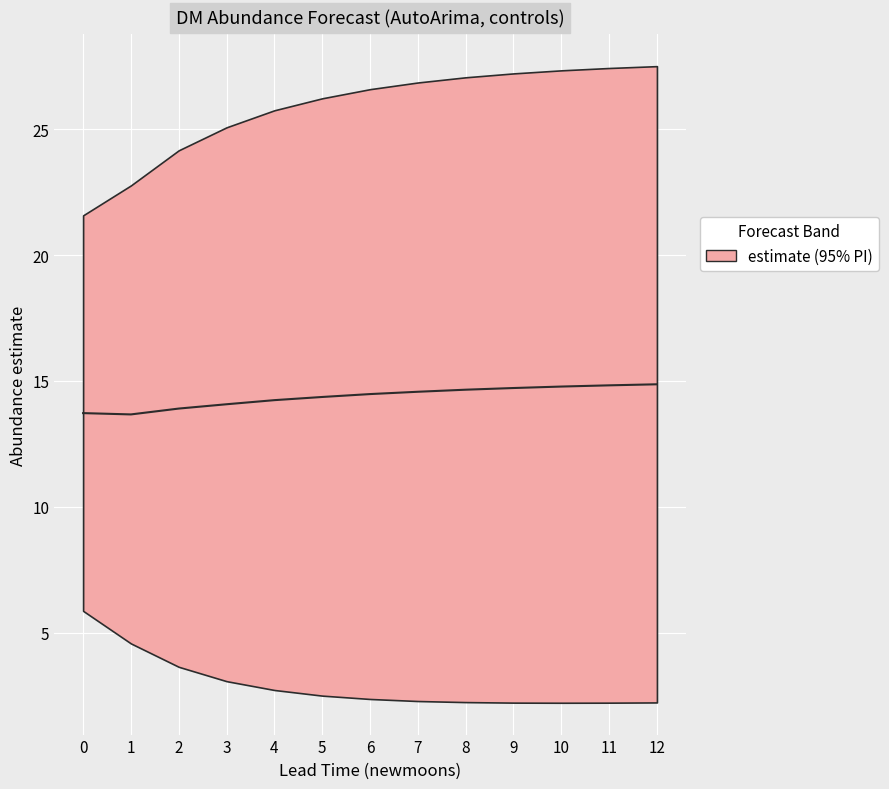

Rank the categories by value from lowest to highest.

1, 0, 2, 3, 4, 5, 6, 7, 8, 9, 10, 11, 12